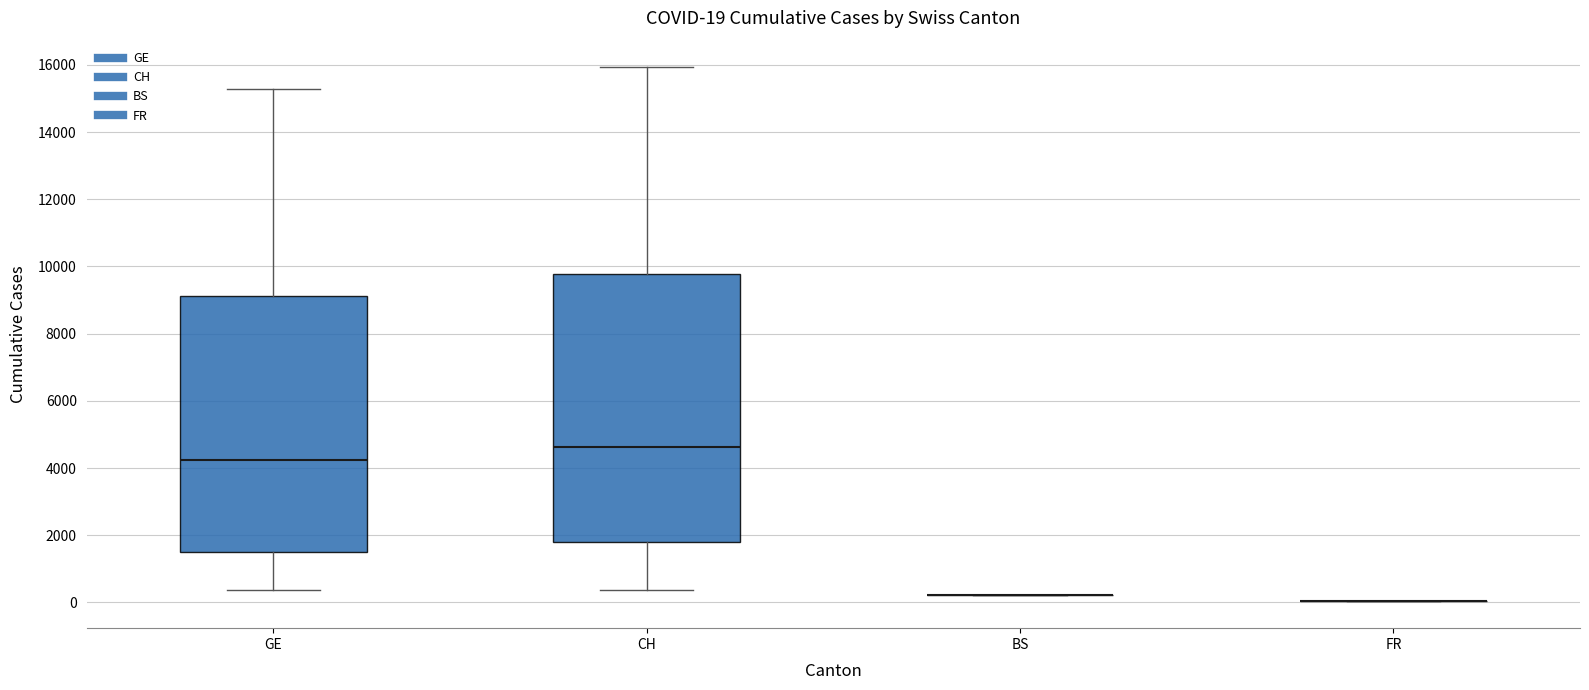

Which box is the tallest, from its lower edge to its upper edge?

CH